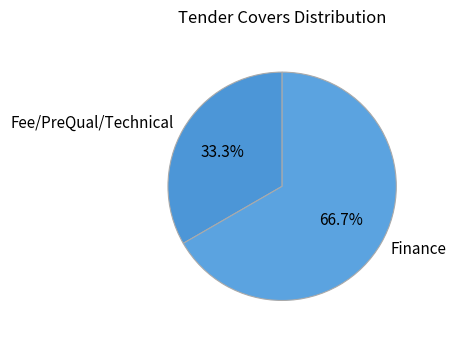

The Finance slice represents 67% of the pie. True or false?

True